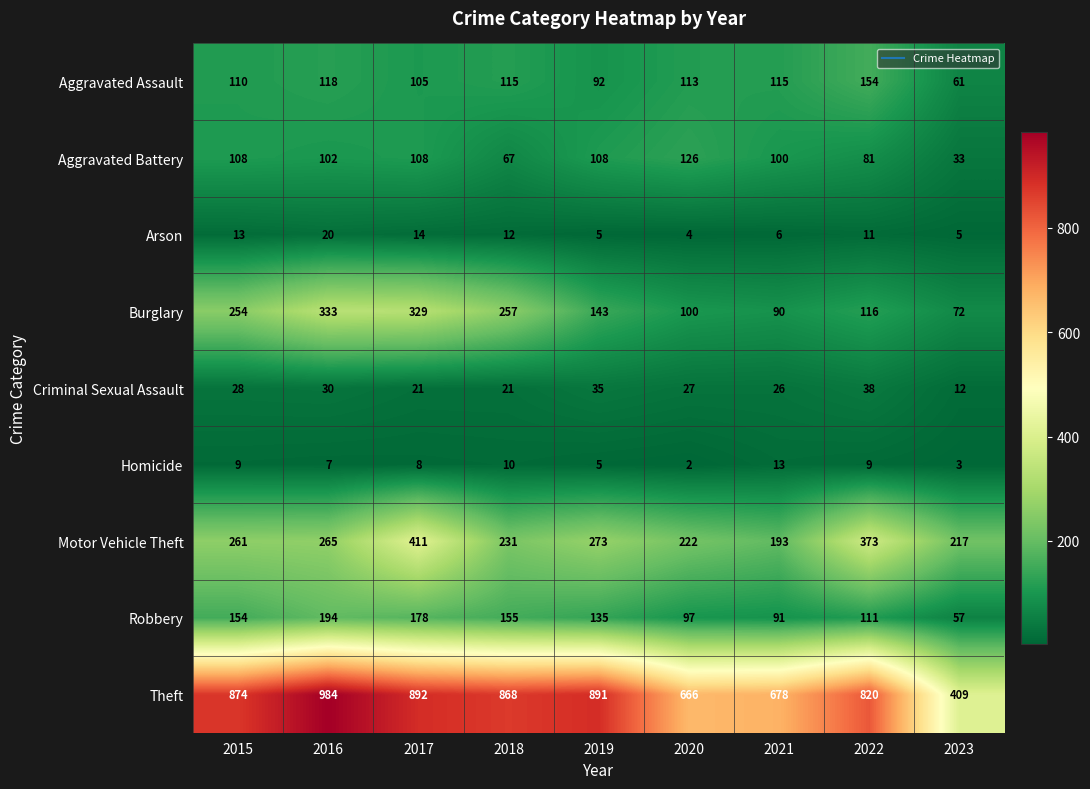

Read the Motor Vehicle Theft value at 2017, to the nearest 5.

410